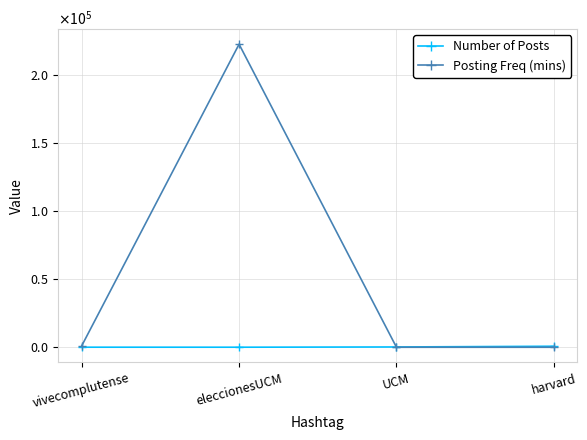

At which category is the sum across all series the highest?

eleccionesUCM